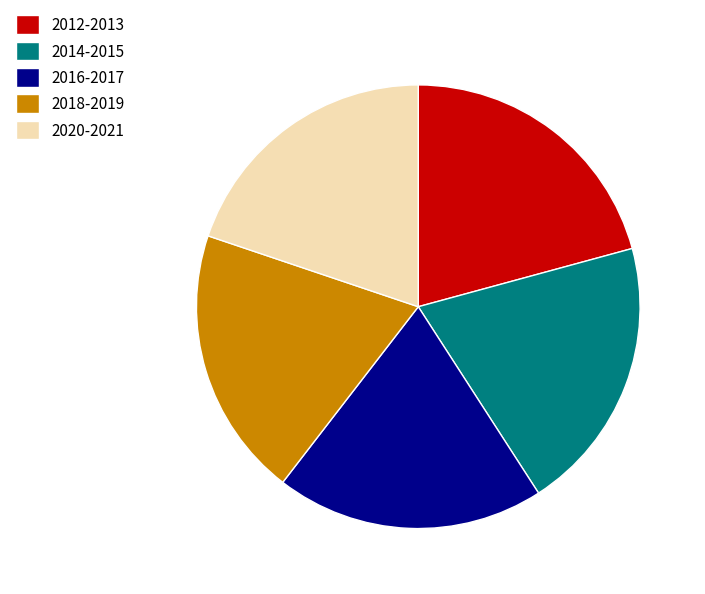

Approximately how many times larger is the value at 2012-2013 compared to 2020-2021?

1.0